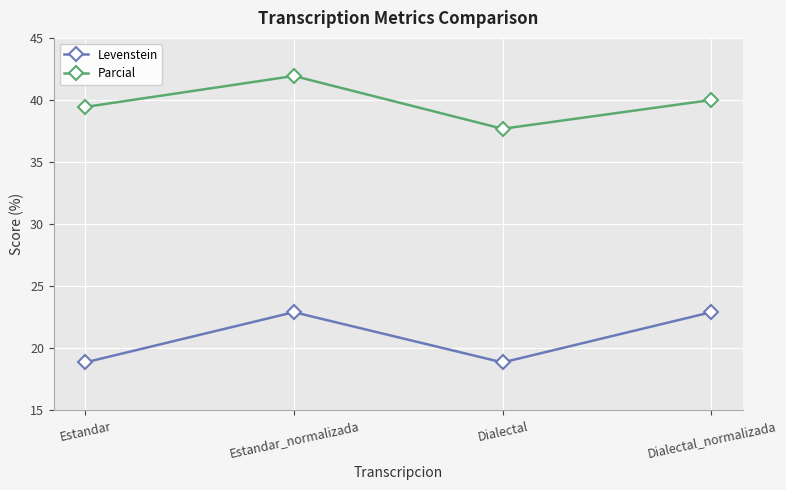

What is the label of the 1st point from the right?

Dialectal_normalizada